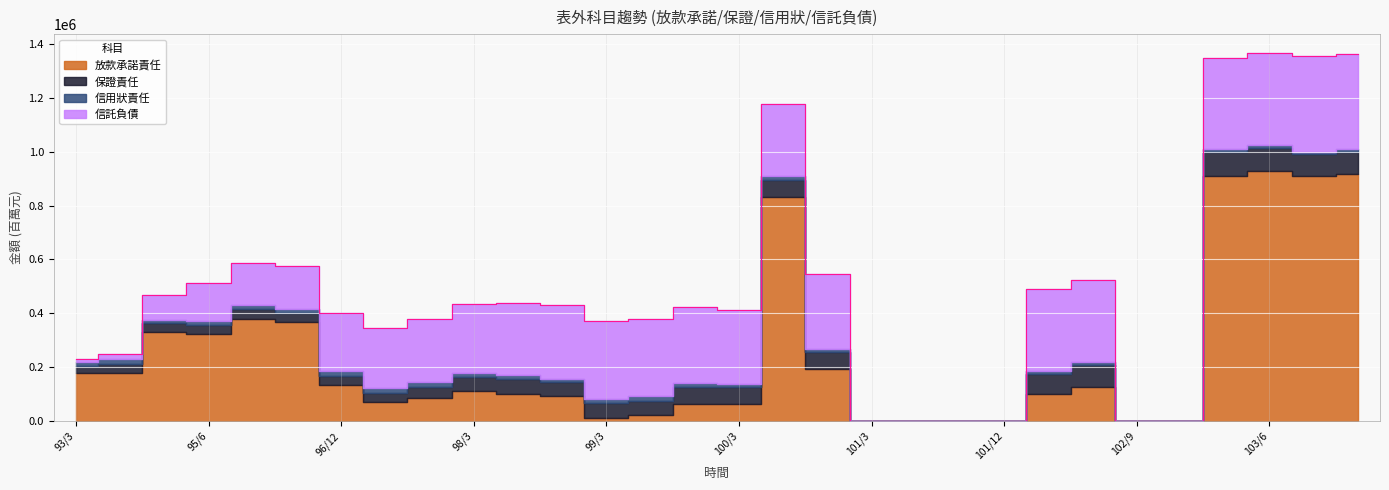

What is the label of the 12th point from the left?

98/9